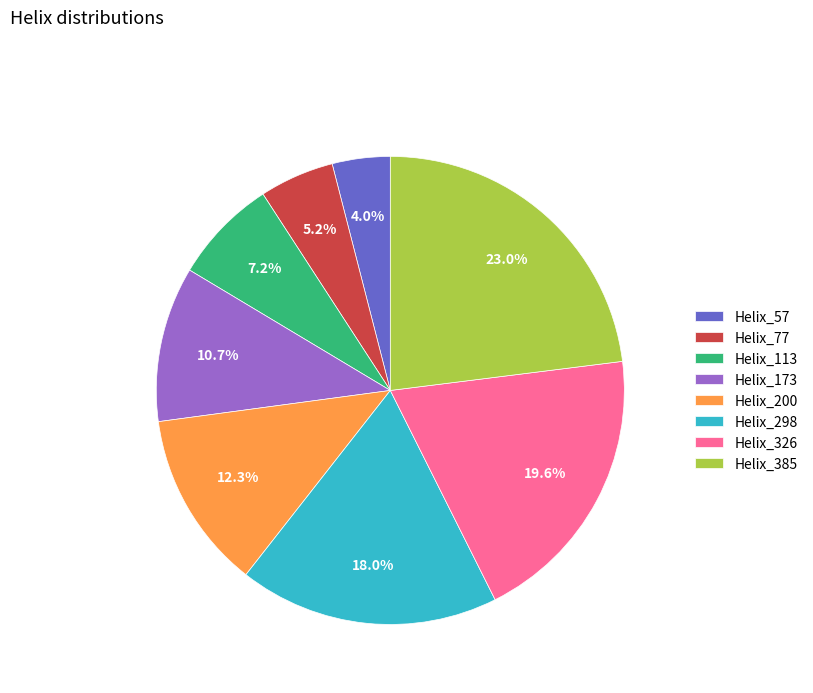

Is there any slice that represents more than half of the pie?

No